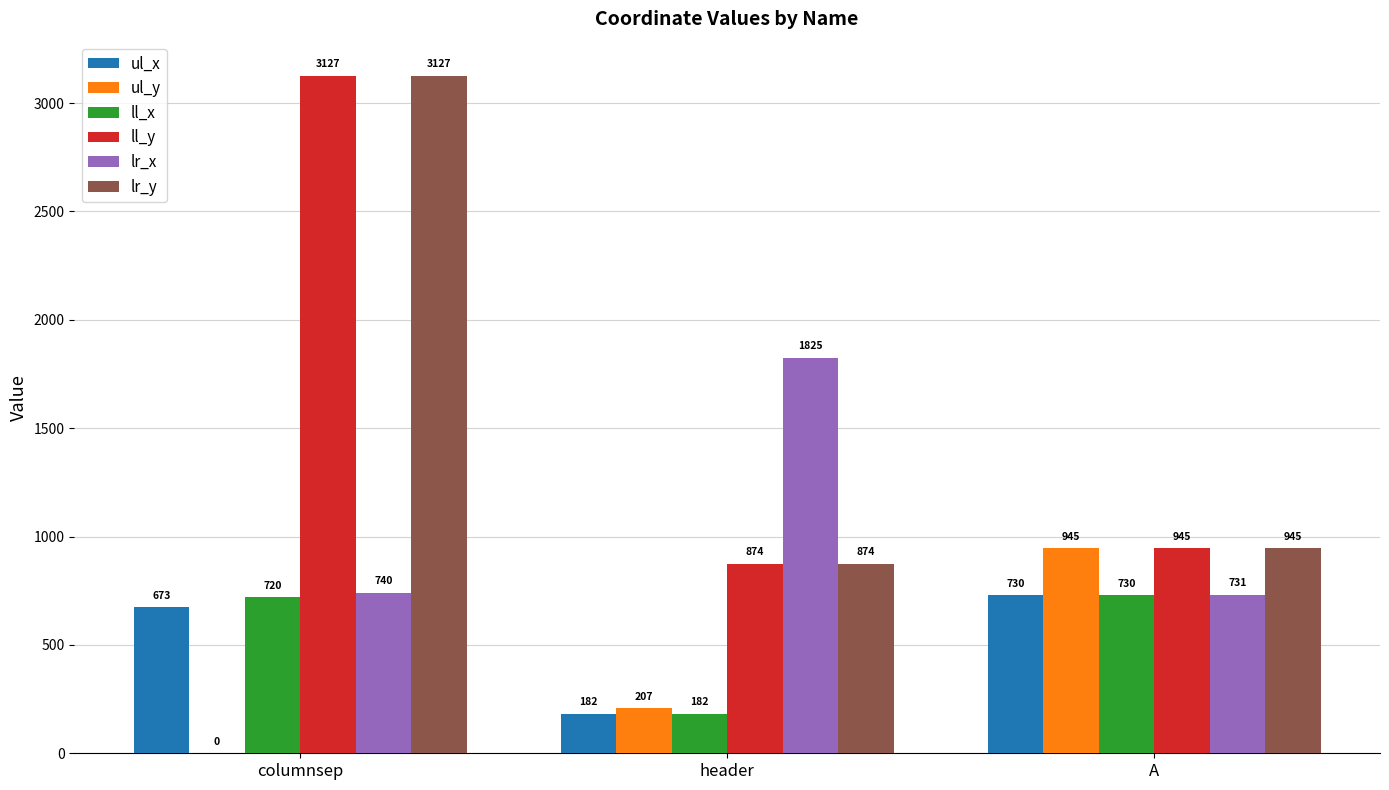

Read the ul_x value at A, to the nearest 100.

700